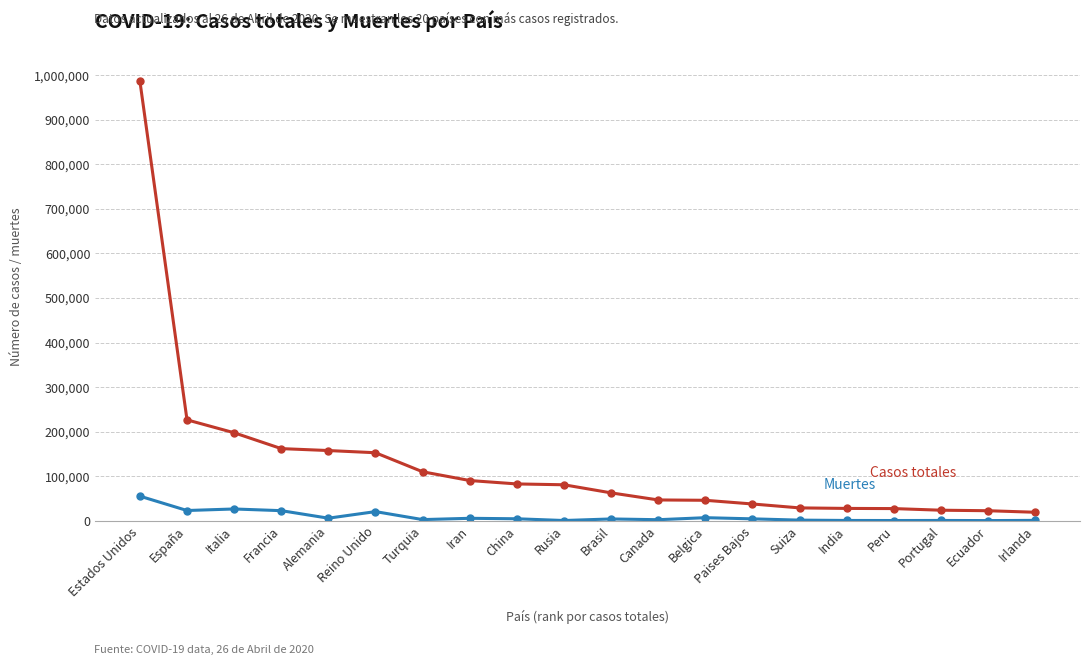

At which category is the sum across all series the highest?

Estados Unidos